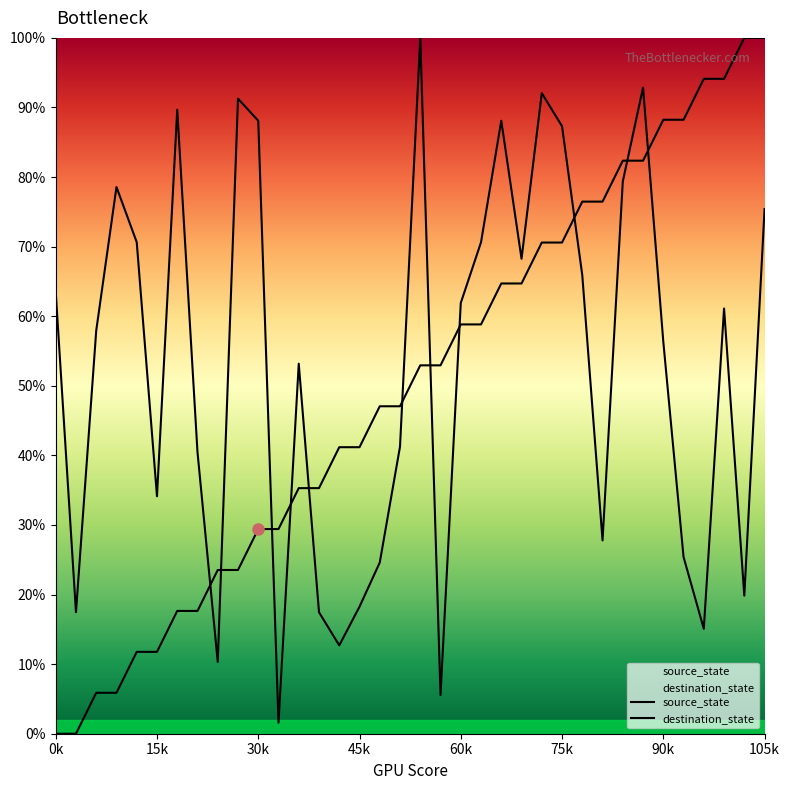

Is the value of source_state at 20 greater than the value of destination_state at 12?

Yes